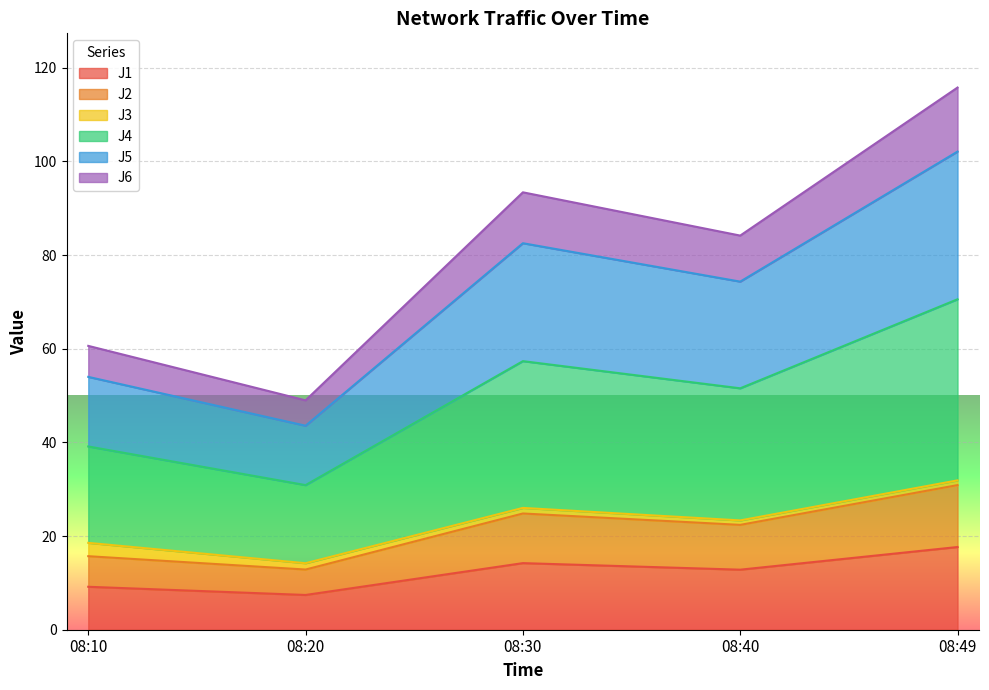

At which label does J1 reach its peak?

08:49